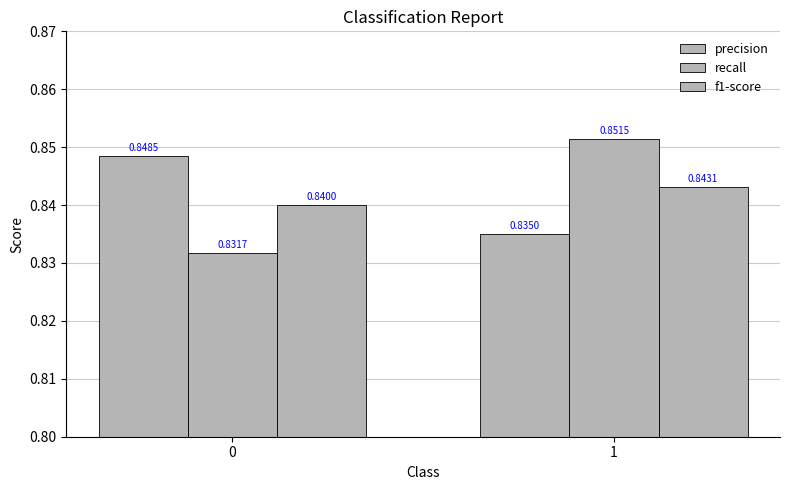

Reading right to left, extract all data points from this chart.

precision: 0.8	0.8
recall: 0.9	0.8
f1-score: 0.8	0.8